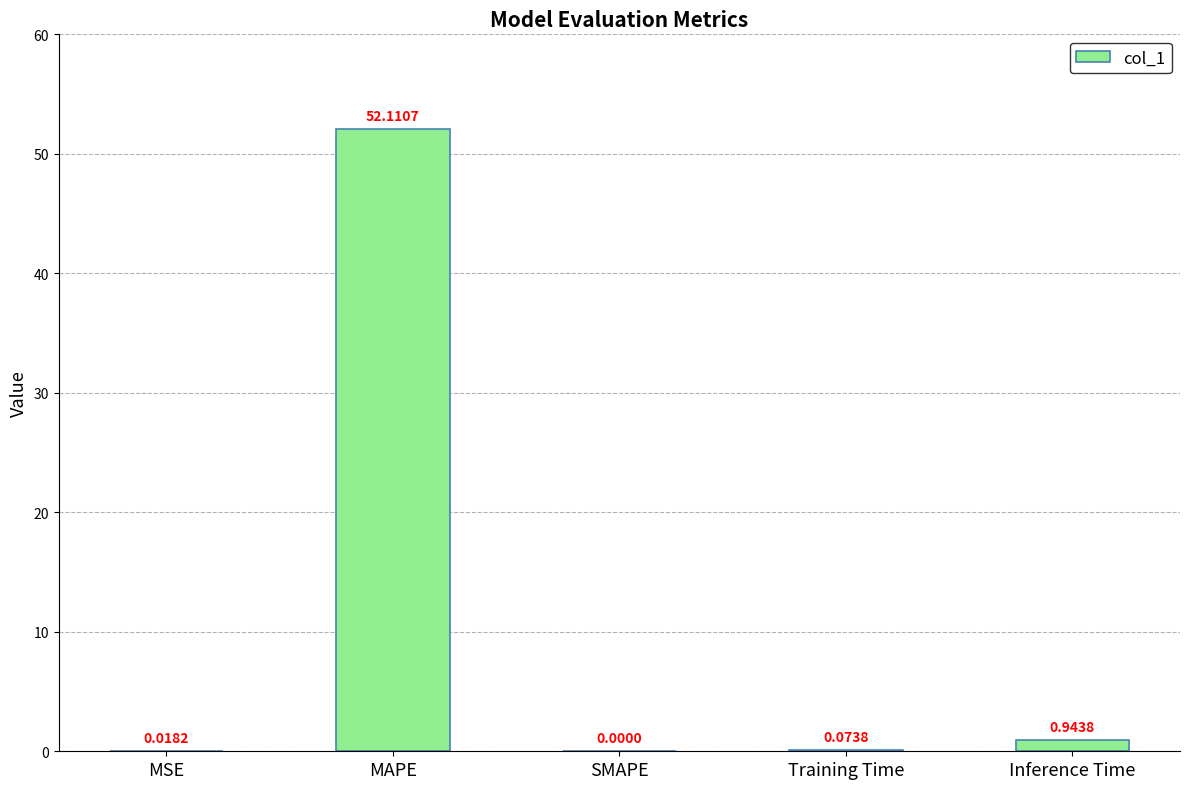

Where is the data nearest to the value 26?

Inference Time